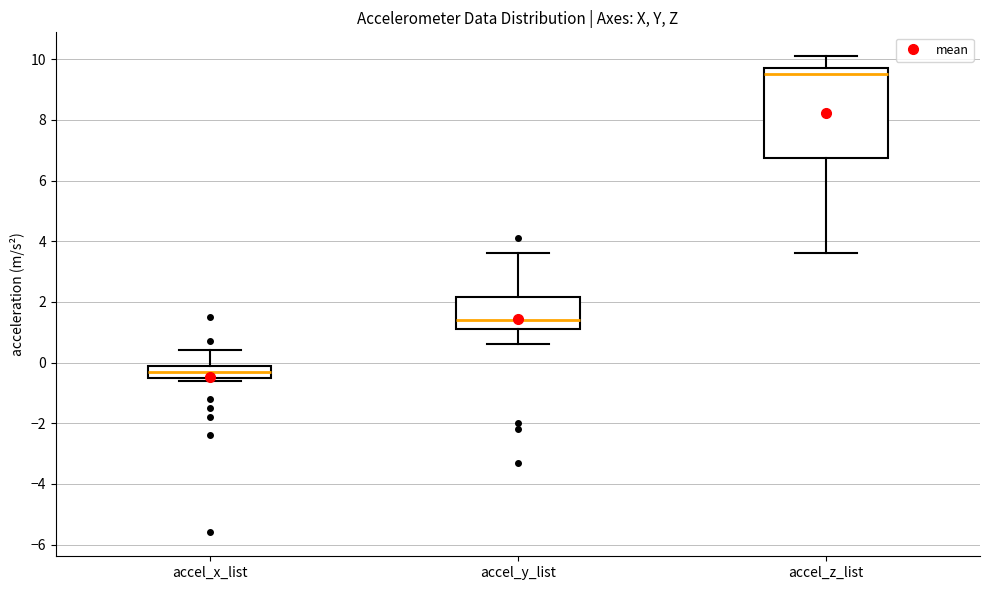

Which box is the tallest, from its lower edge to its upper edge?

accel_z_list